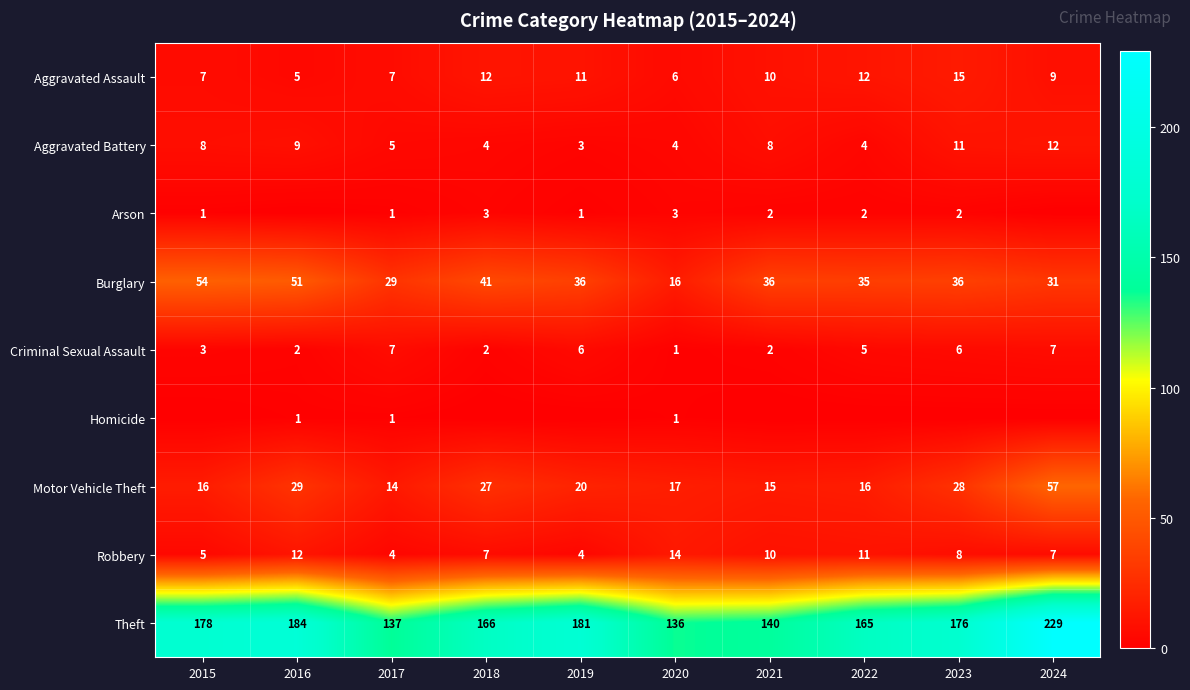

Where is Motor Vehicle Theft nearest to the value 35?

2016